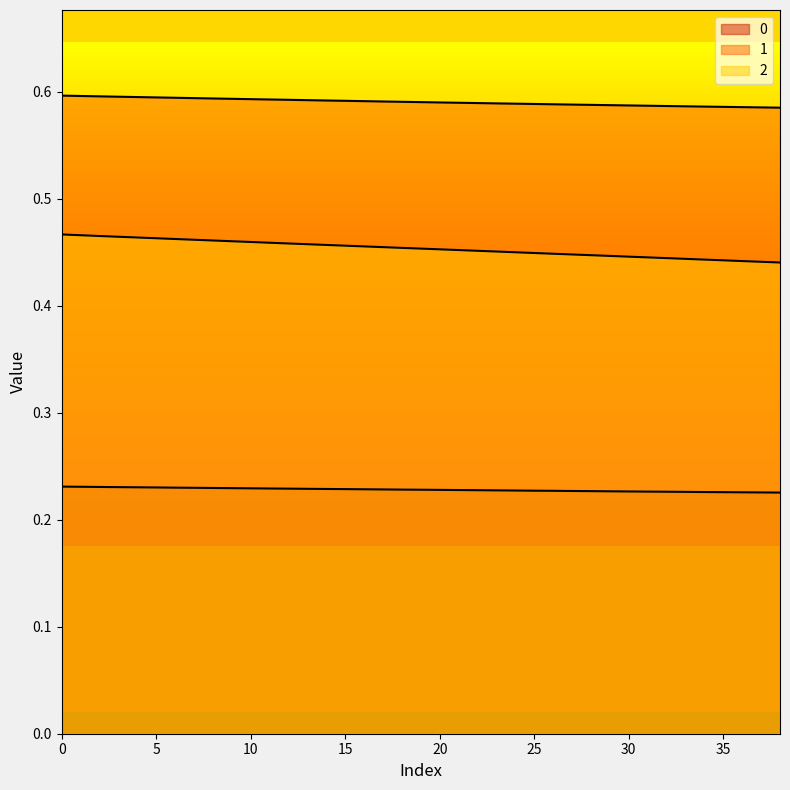

At how many categories does at least one series exceed 0?

39